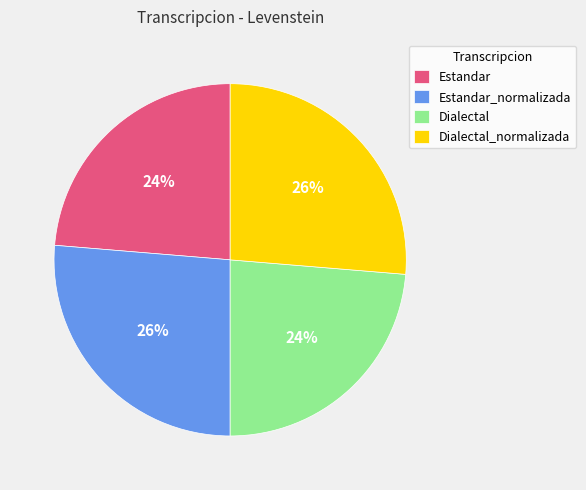

Does Estandar represent more than half of the total?

No